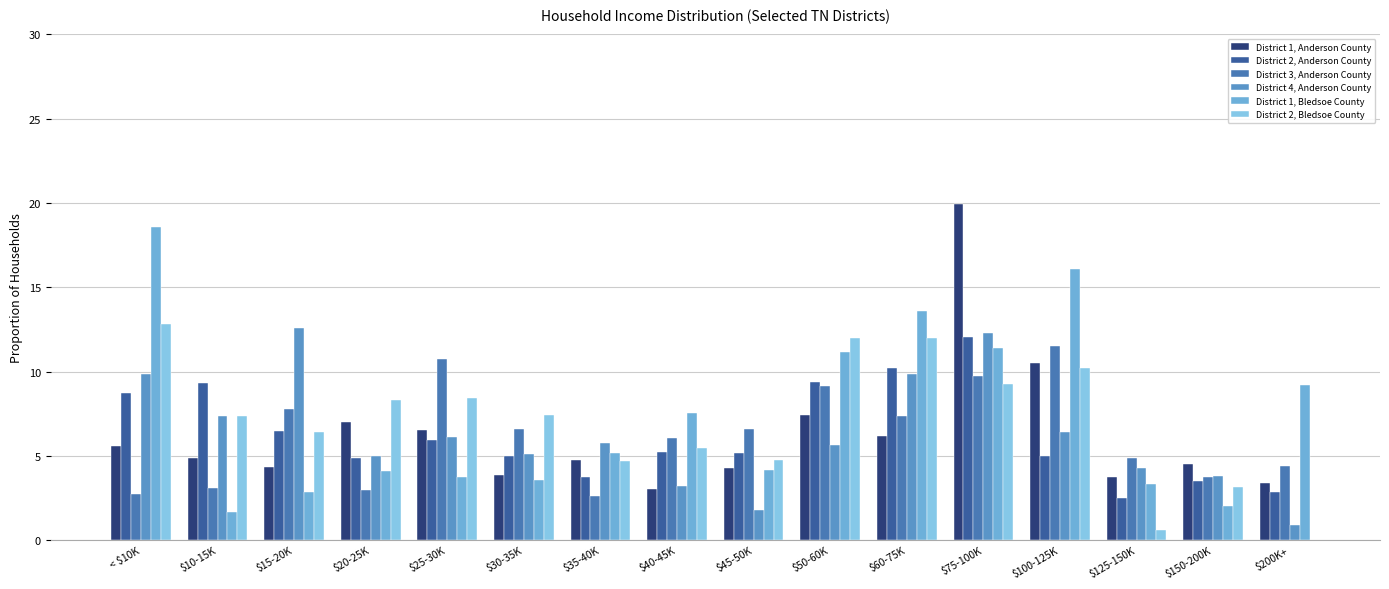

How many values in the District 1, Bledsoe County series exceed 5?

8